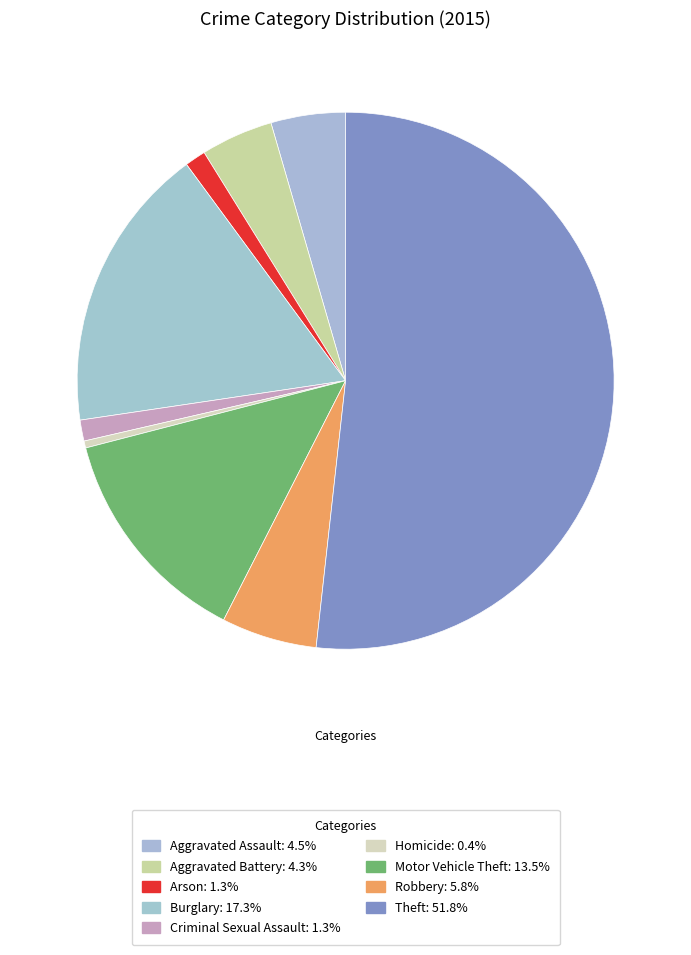

Does any single category account for the majority?

Yes